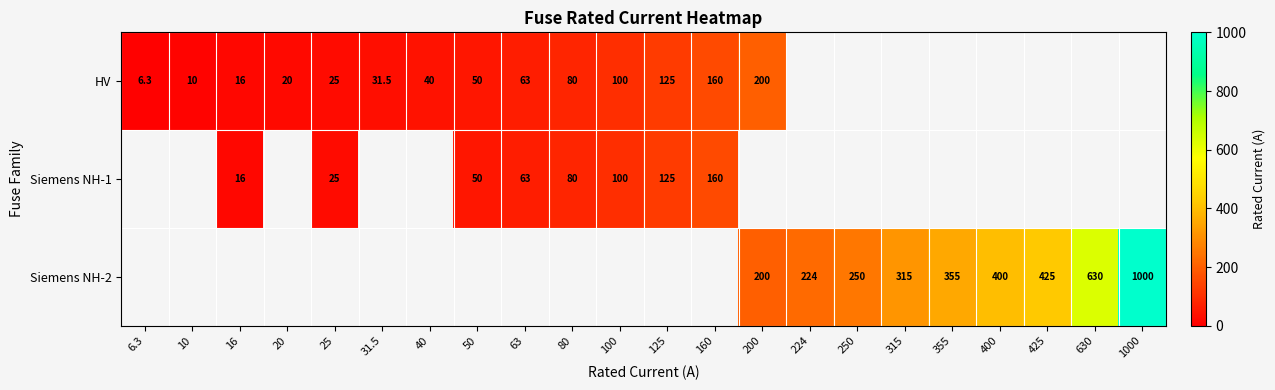

Is it true that HV equals 262.3 at 160?

False